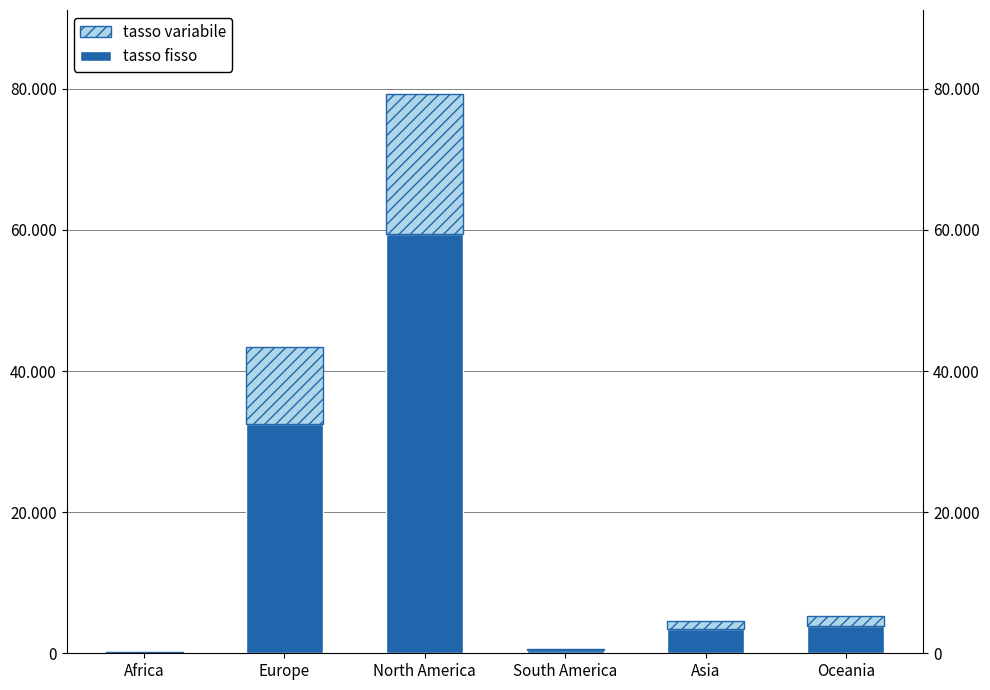

What is the difference between the highest and lowest values at Oceania?

2618.5